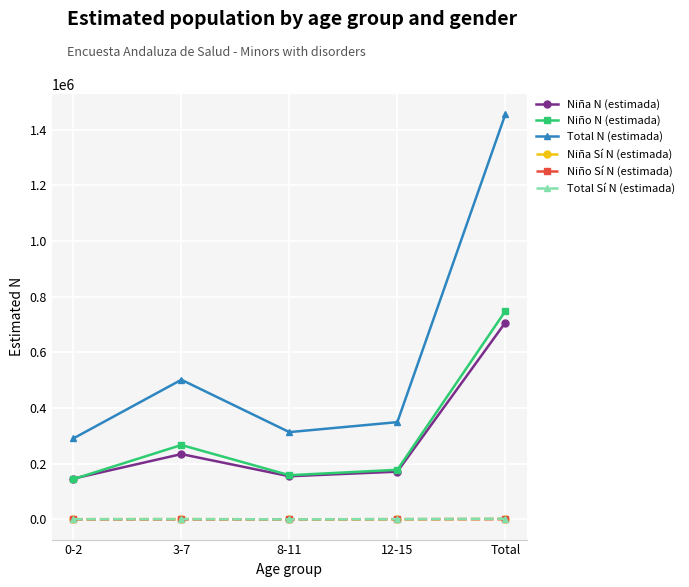

The Total N (estimada) series shows 1455070 at Total. True or false?

True